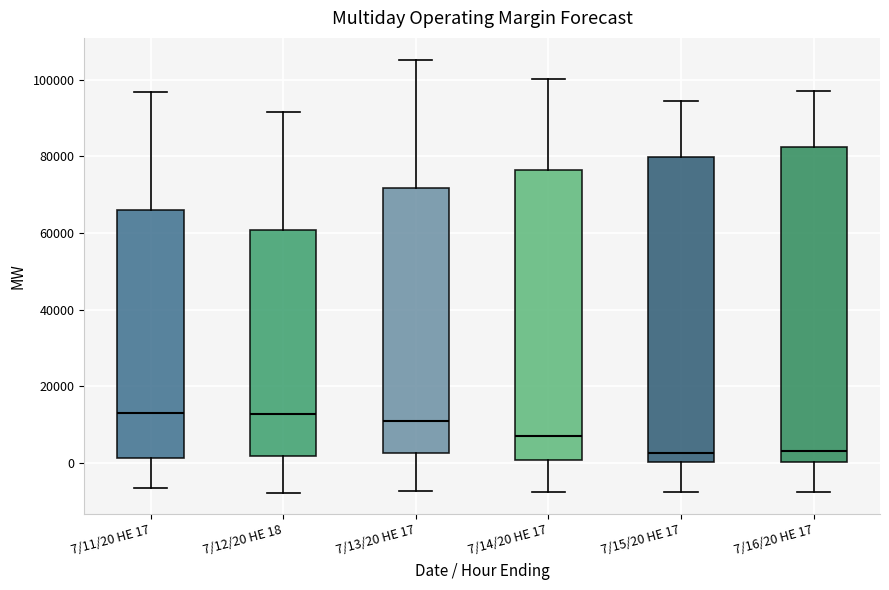

Reading left to right, read every box against the y-axis: the position of its median line, the range the box covers, and the ends of its whiskers. The values are not printed on the chart, so give them approximately, as read against the axis.

7/11/20 HE 17: median 14000, box 2000 to 66000, whiskers -6000 to 96000
7/12/20 HE 18: median 12000, box 2000 to 60000, whiskers -8000 to 92000
7/13/20 HE 17: median 10000, box 2000 to 72000, whiskers -8000 to 106000
7/14/20 HE 17: median 6000, box 0 to 76000, whiskers -8000 to 100000
7/15/20 HE 17: median 2000, box 0 to 80000, whiskers -8000 to 94000
7/16/20 HE 17: median 4000, box 0 to 82000, whiskers -8000 to 98000